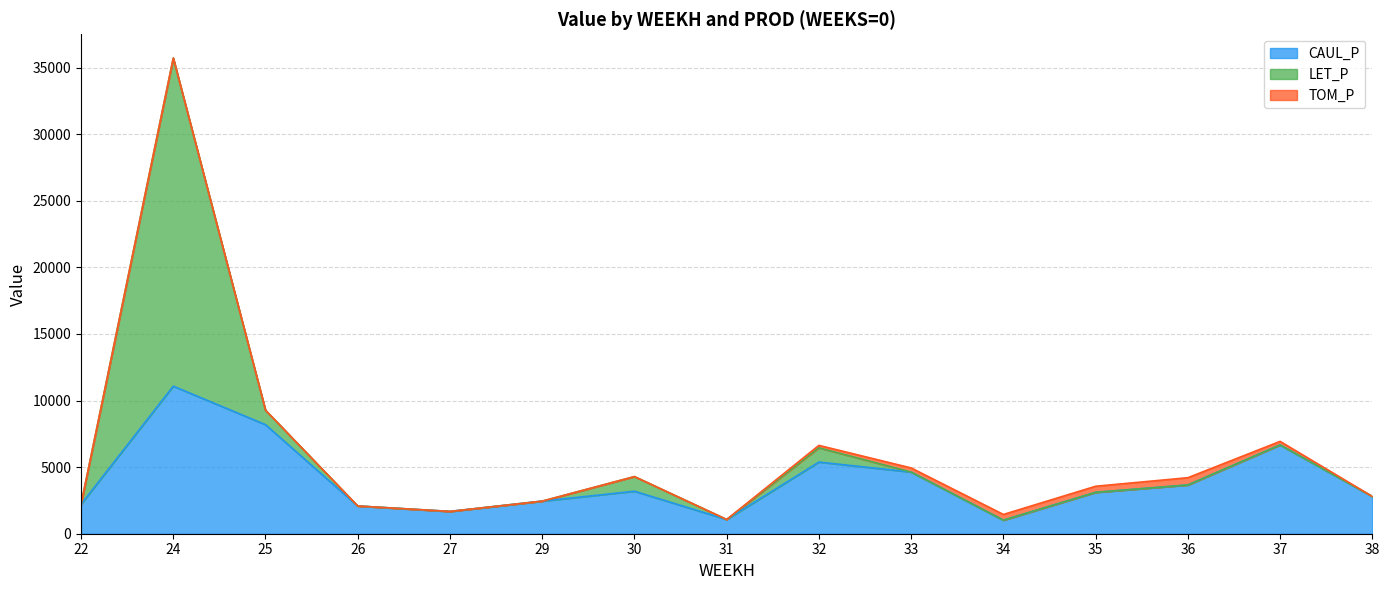

The value of LET_P at 36 is 13134.4. True or false?

False